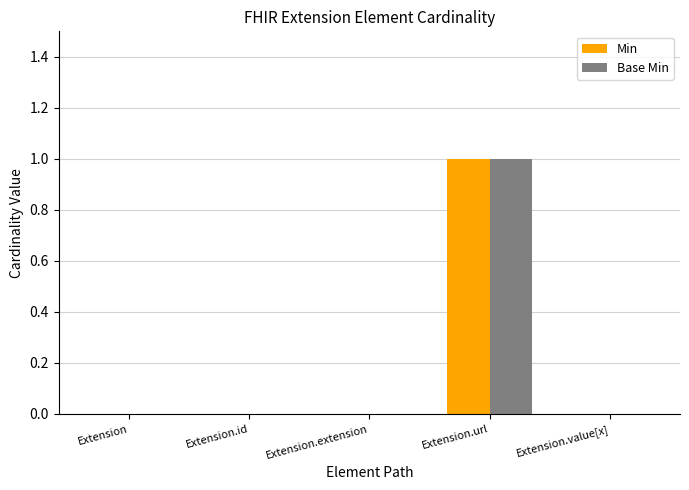

Count the Base Min values in the range 0 to 1.

5